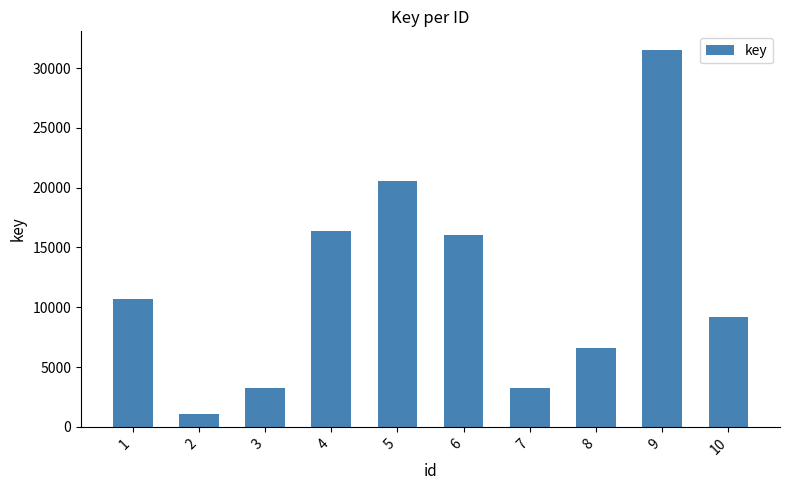

What value does the data have at 2, to the nearest 10?

1070